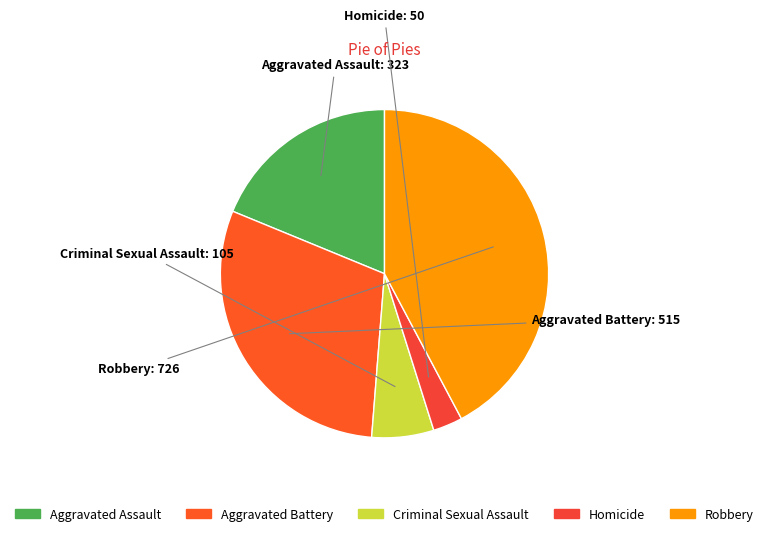

Count the number of slices in the pie.

5